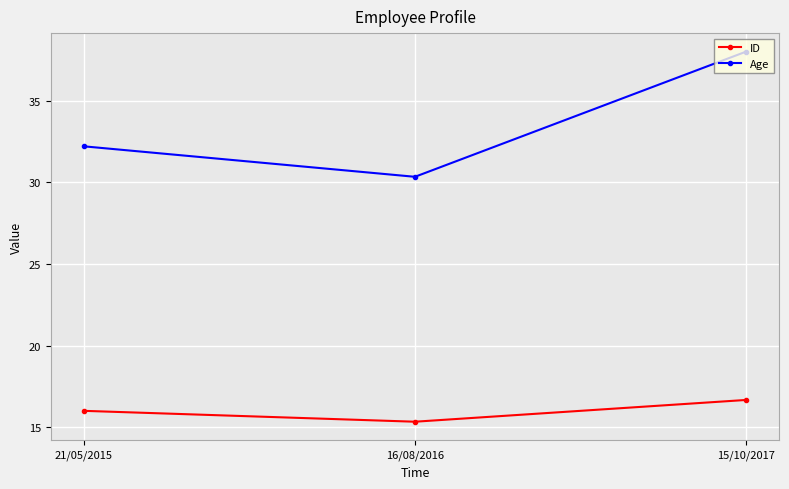

What are all the series names shown in the legend?

ID, Age